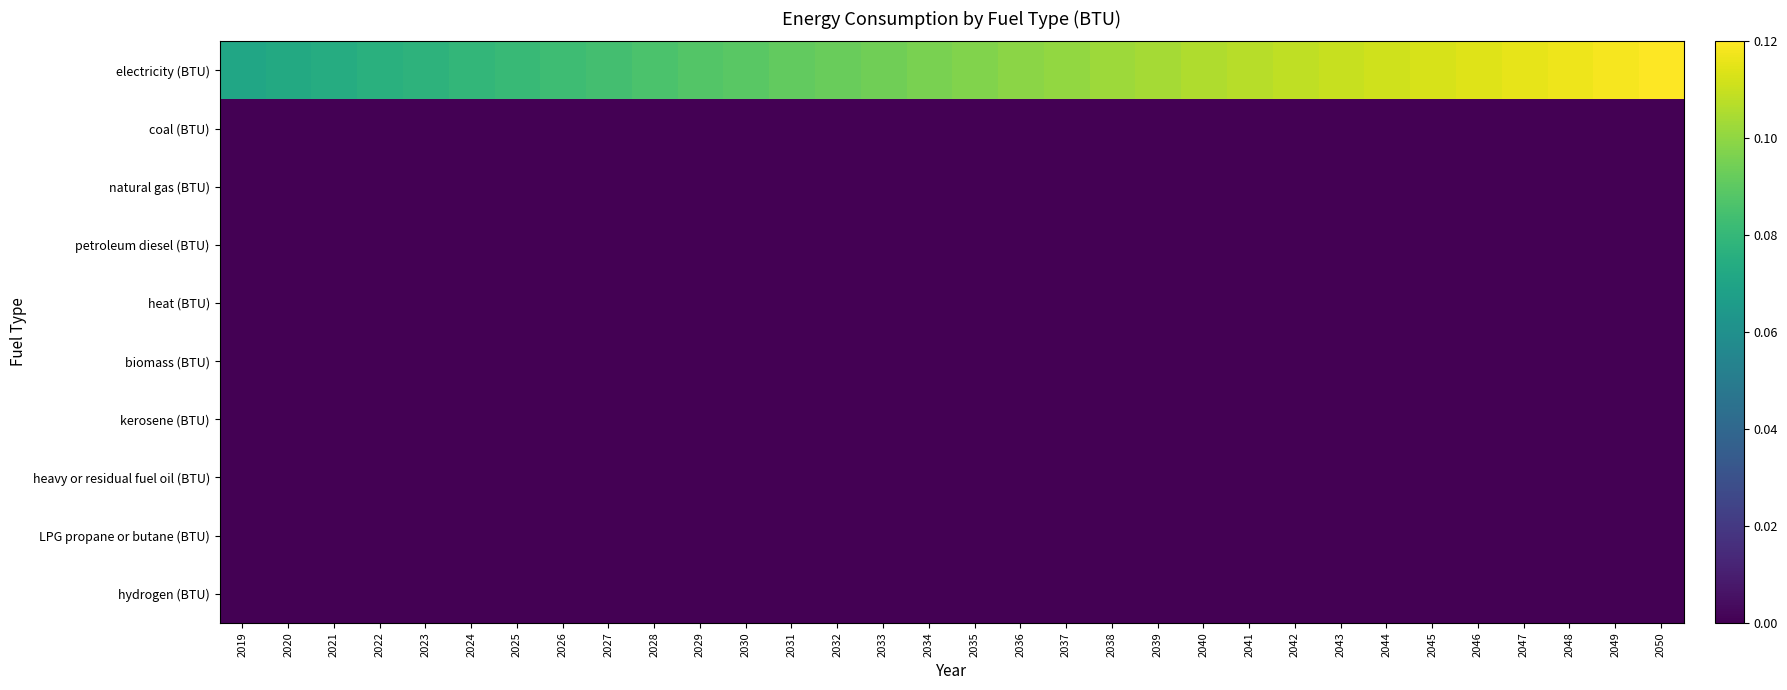

What is the spread (max minus min) of values at 2045?

0.1